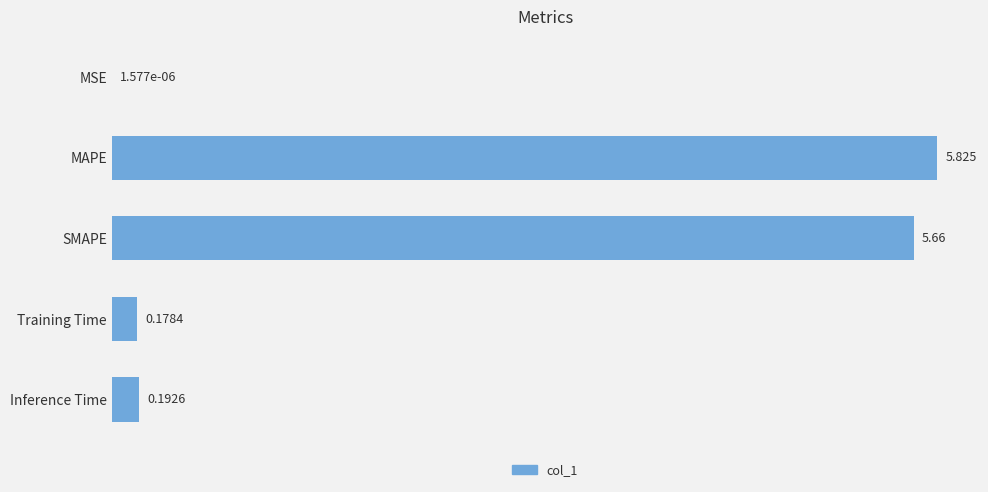

Are the bars horizontal?

Yes